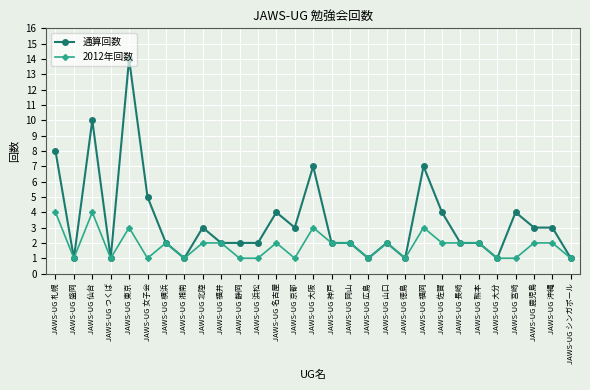

How many data points does each series have?

29